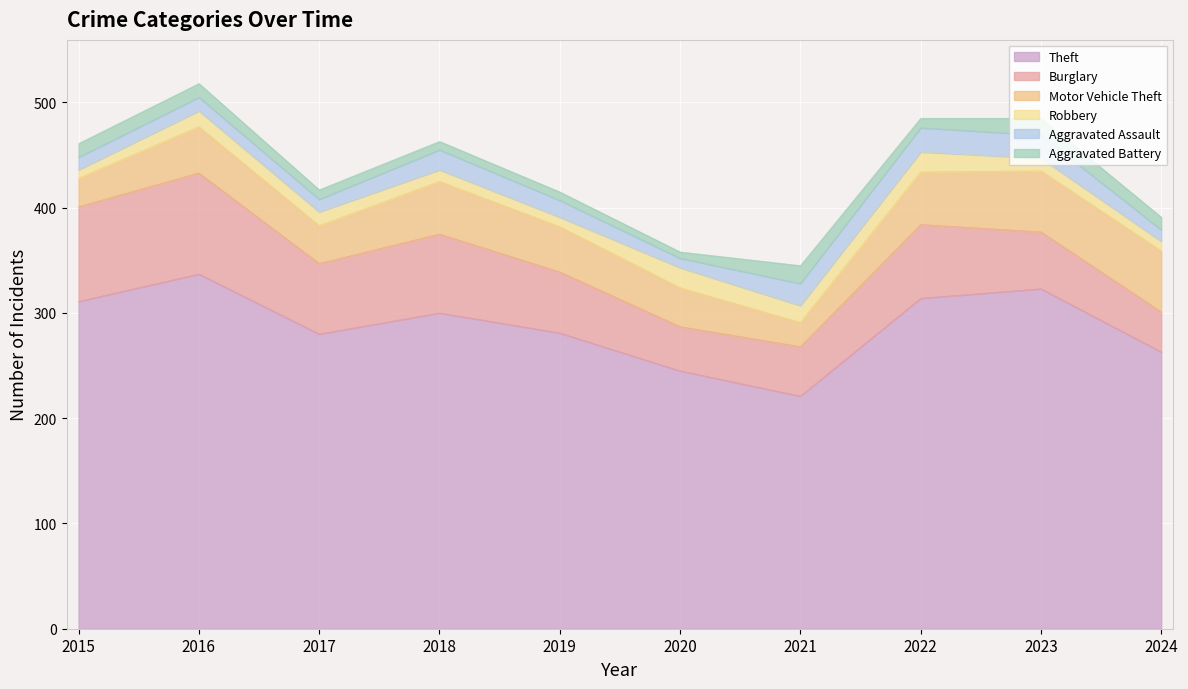

Is the value of Aggravated Assault at 2023 greater than the value of Burglary at 2022?

No